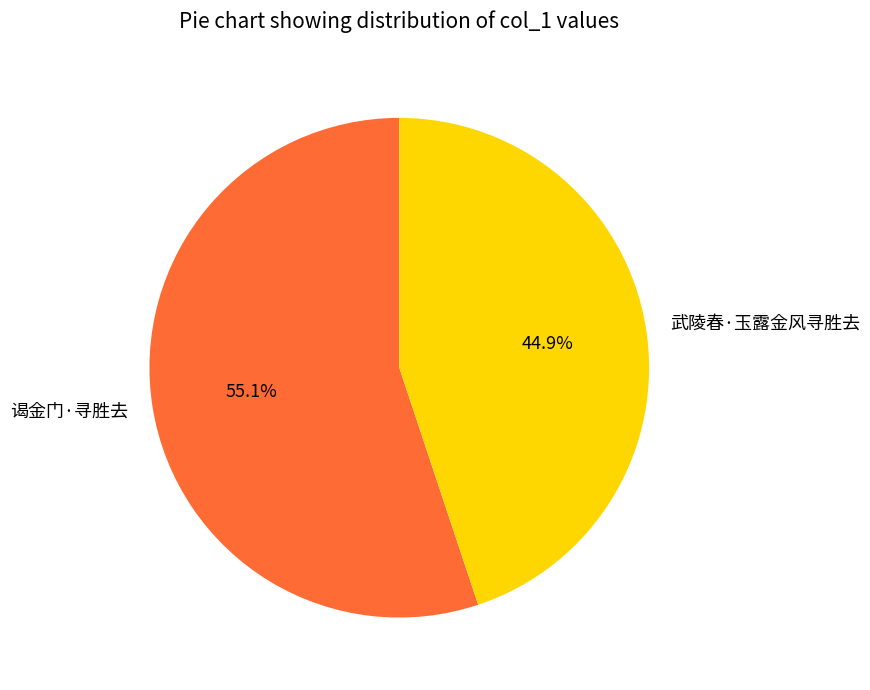

What is the largest slice in the pie chart?

谒金门·寻胜去